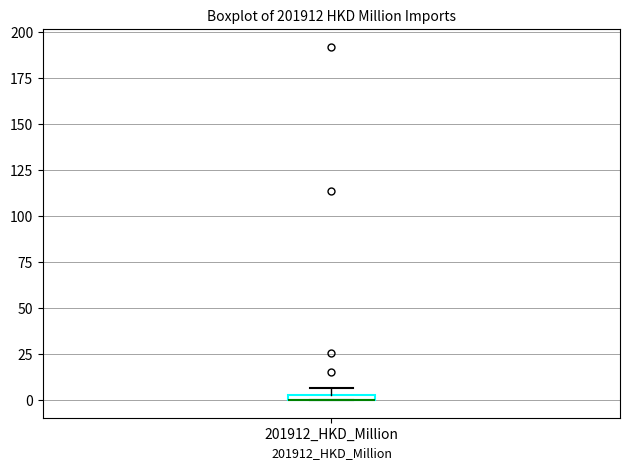

Where is the lower edge of the box for 201912_HKD_Million on the y-axis? The values are not printed on the chart, so give them approximately, as read against the axis.

0